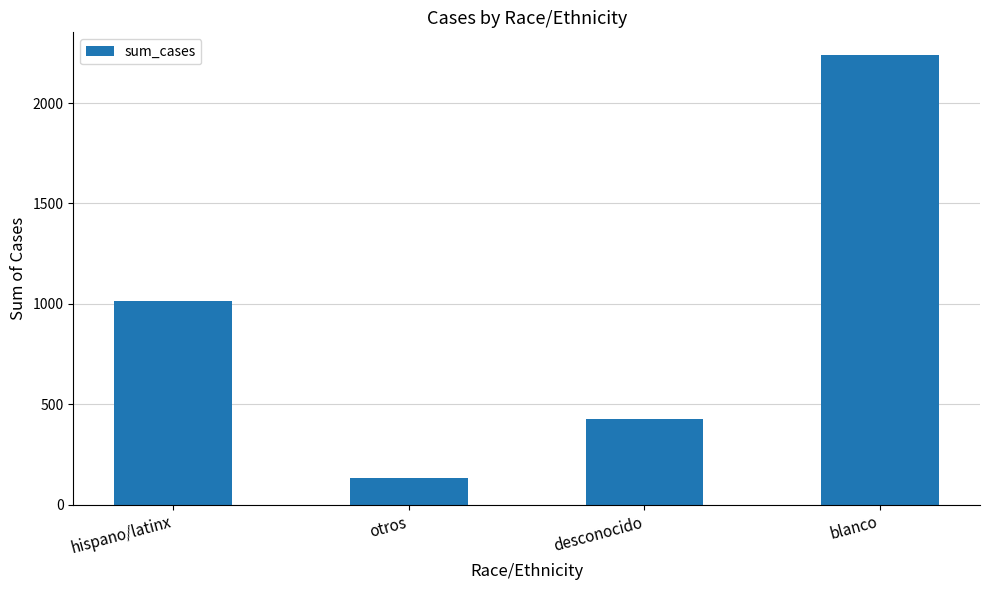

What is the value of the 1st bar from the left?

1014